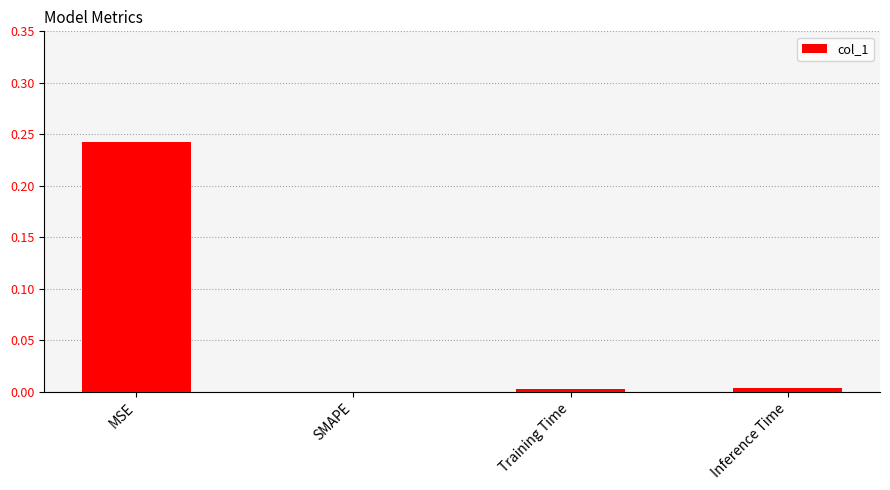

How many distinct data groups are displayed?

1